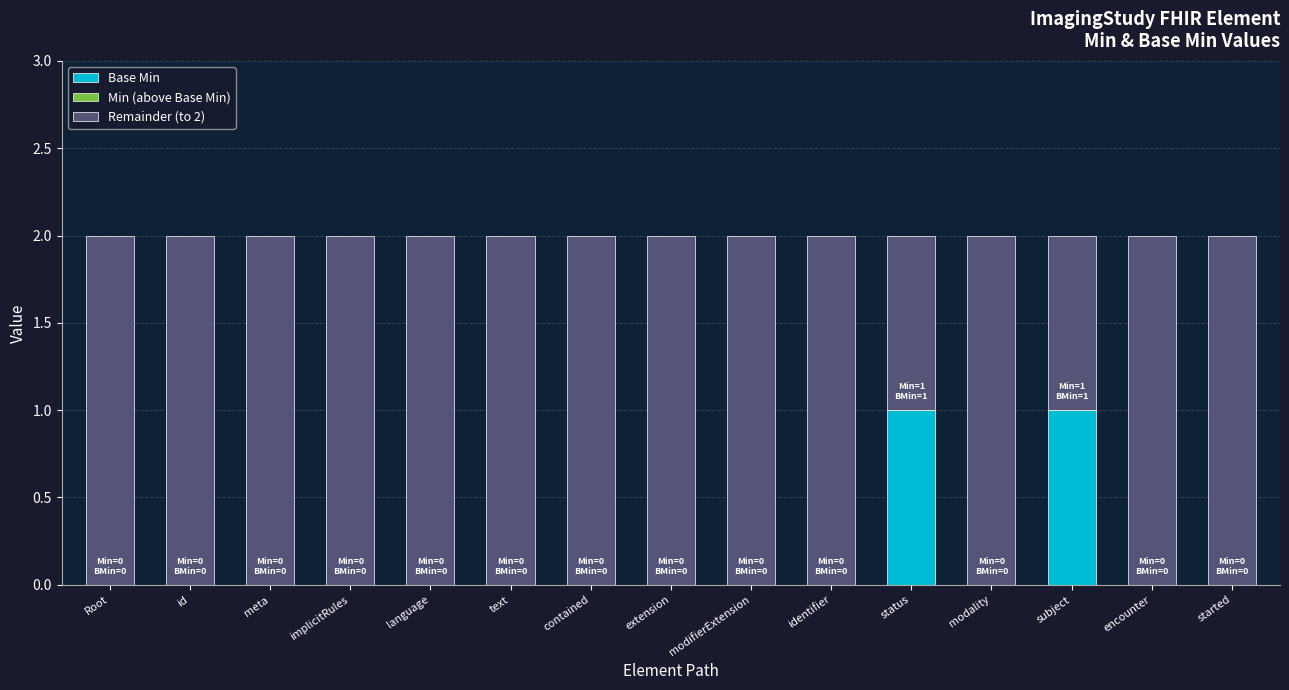

The Base Min series shows 0 at id. True or false?

True